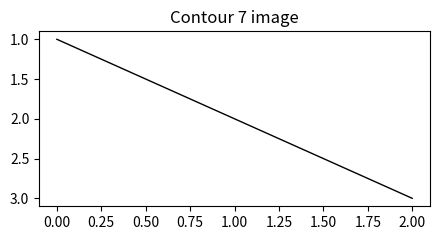

Rank the categories by value from highest to lowest.

2.00, 1.00, 0.00